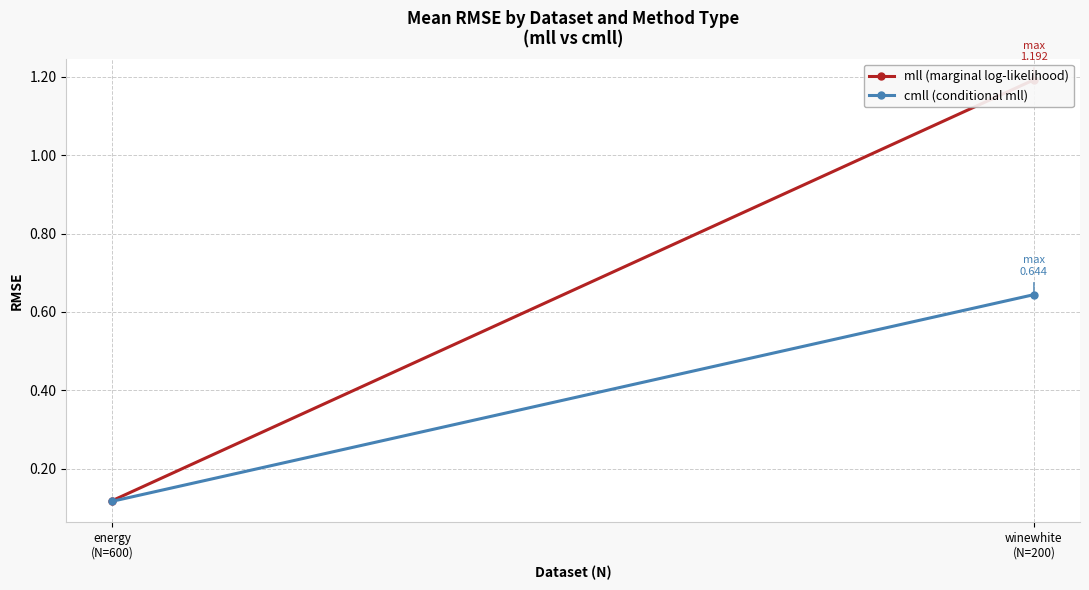

What is the label of the 1st point from the left?

energy
(N=600)